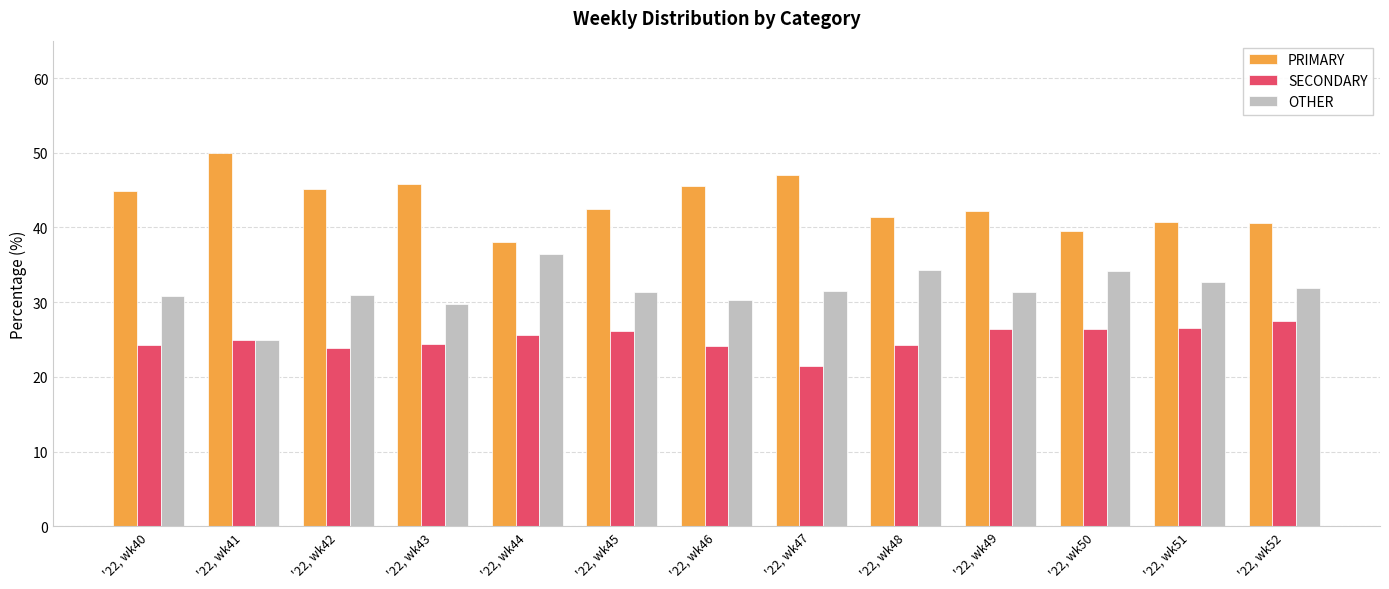

What is the value of the SECONDARY bar at the 6th from the left?

26.2